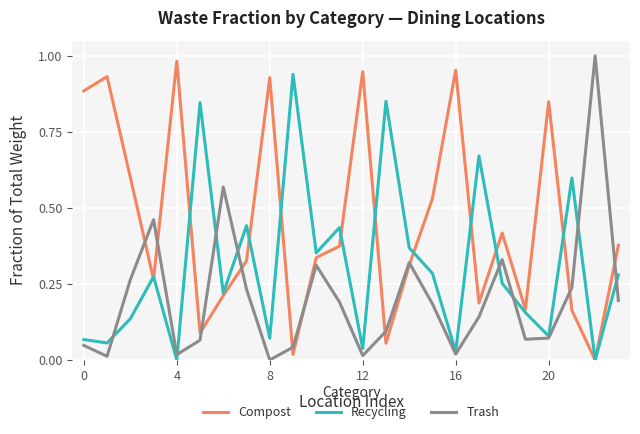

In Trash, how many points are higher than both neighbors (excluding endpoints)?

6